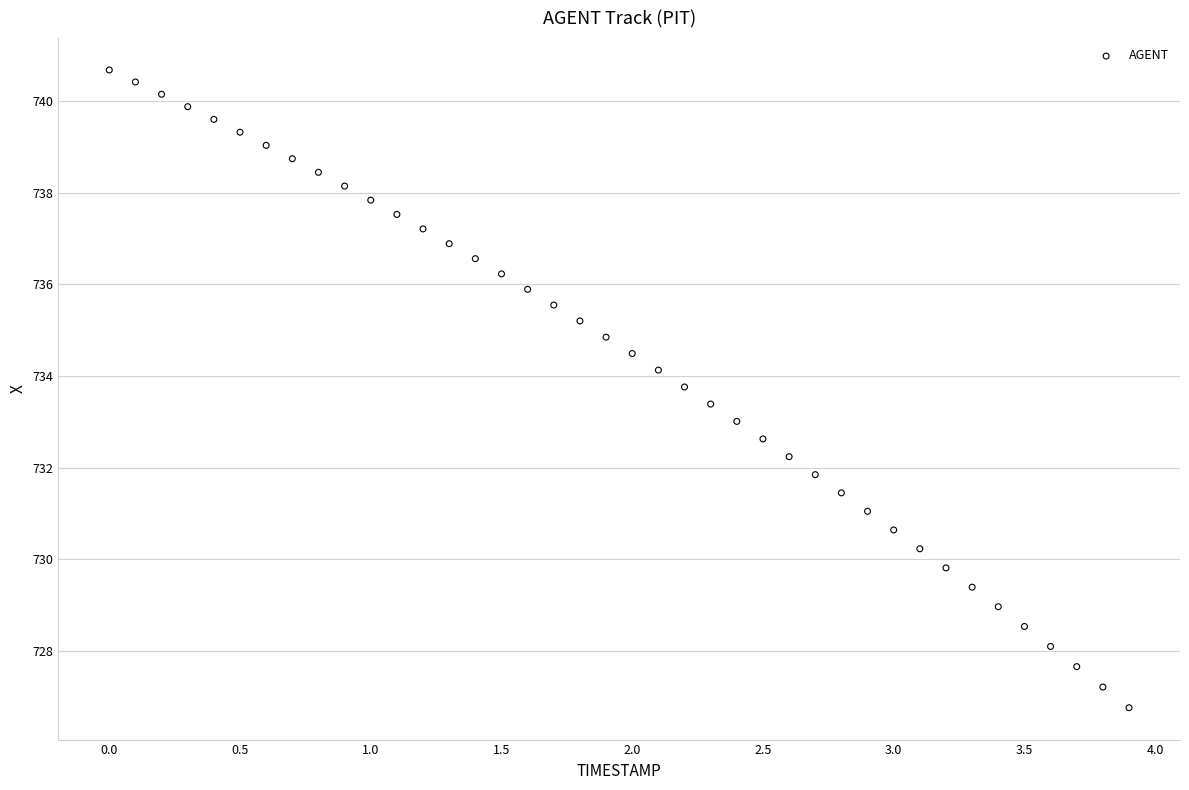

What is the range of Y values (max minus min)?

13.9